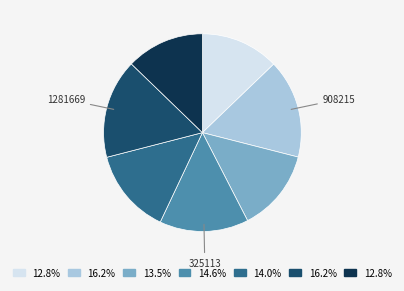

Count the number of slices in the pie.

7